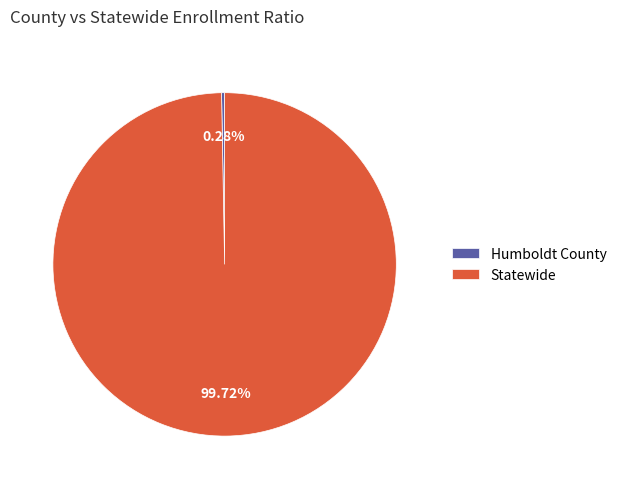

Which category has the biggest portion of the pie?

Statewide